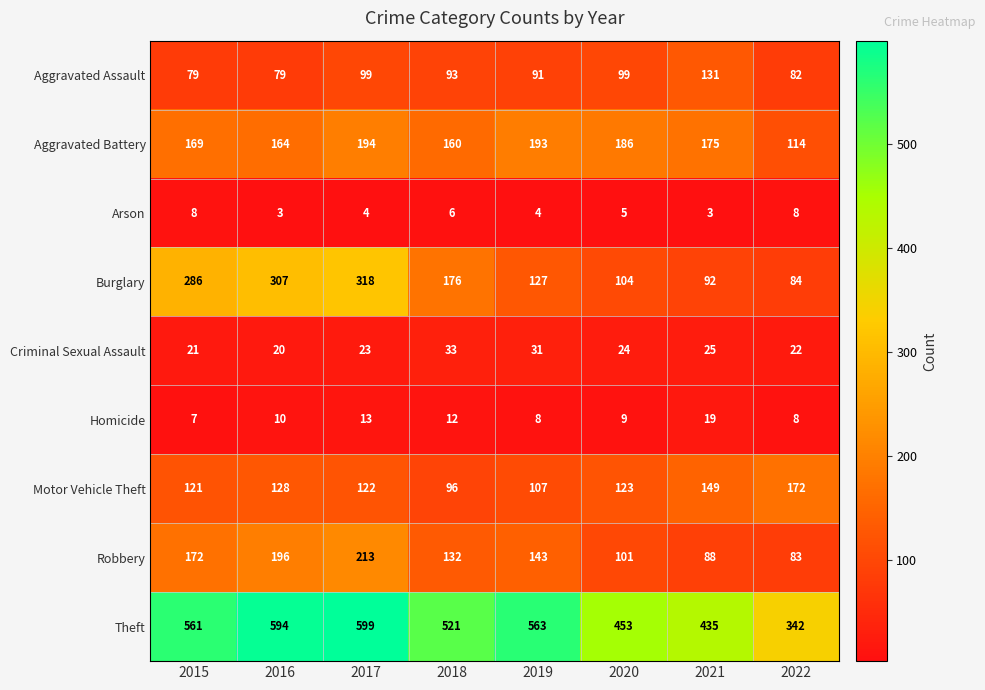

Count the number of categories in the chart.

8